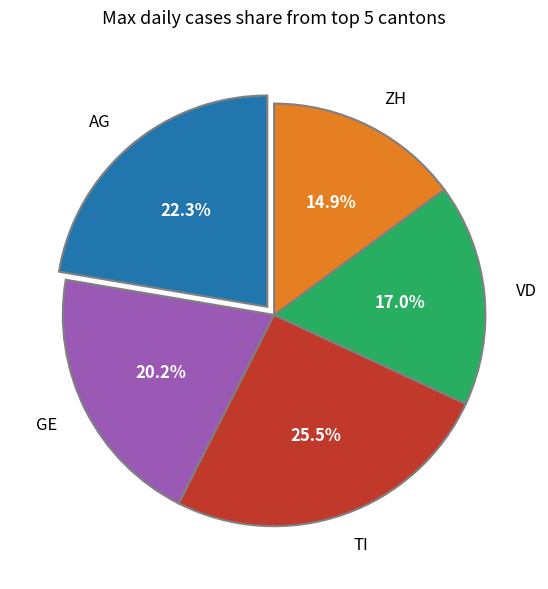

Count the number of slices in the pie.

5